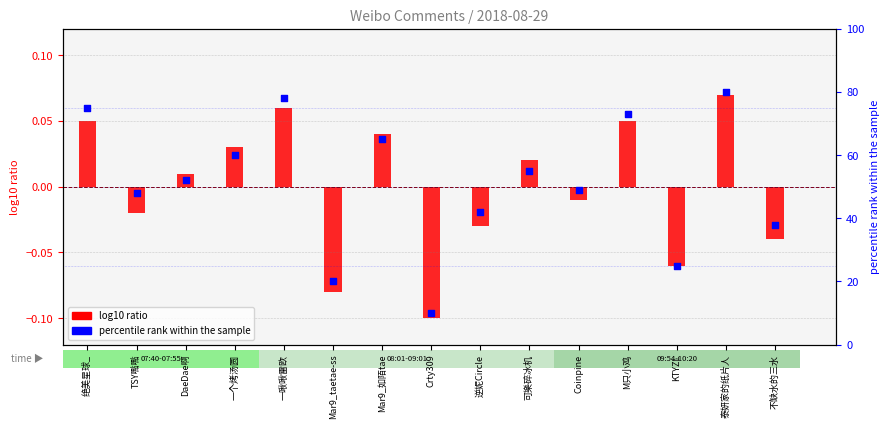

Which series has the widest spread of Y values?

percentile rank within the sample